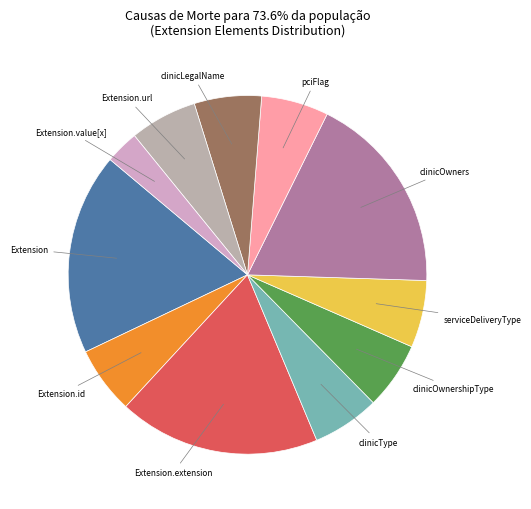

What is the ratio of the value at clinicLegalName to the value at serviceDeliveryType?

1.0